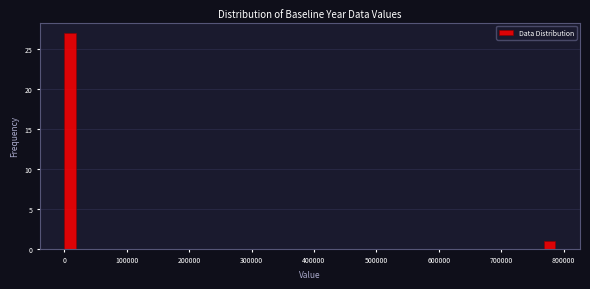

Around what value on the x-axis is the tallest bar? Give the approximate position of its centre, as read against the axis.

10000